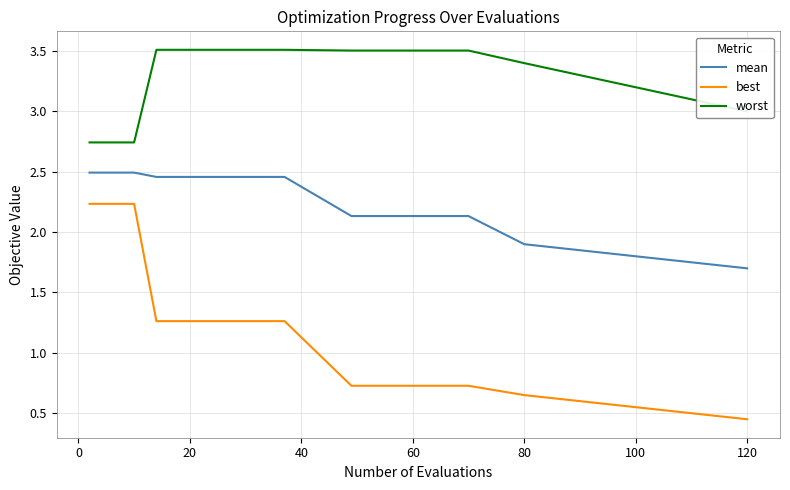

Which series has the largest range (max minus min)?

best